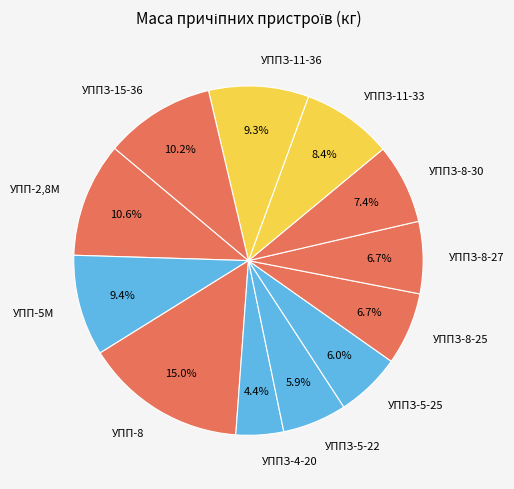

Which category has the smallest portion of the pie?

УППЗ-4-20